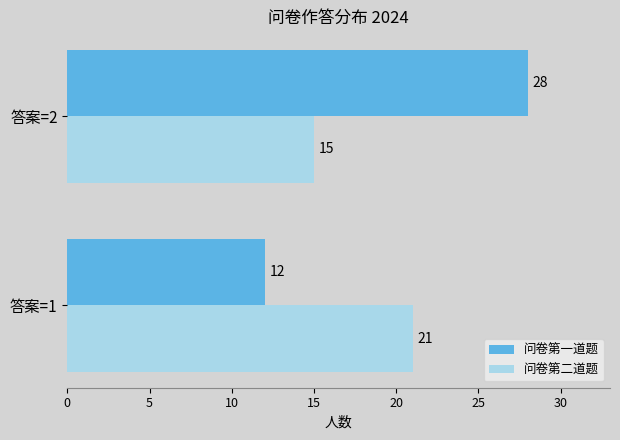

Which series has the widest spread of values?

问卷第一道题